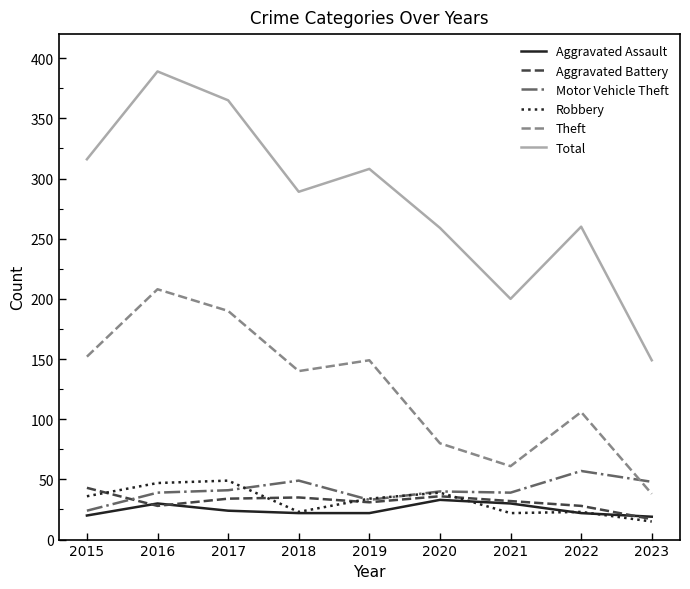

What is the minimum value for Theft?

38